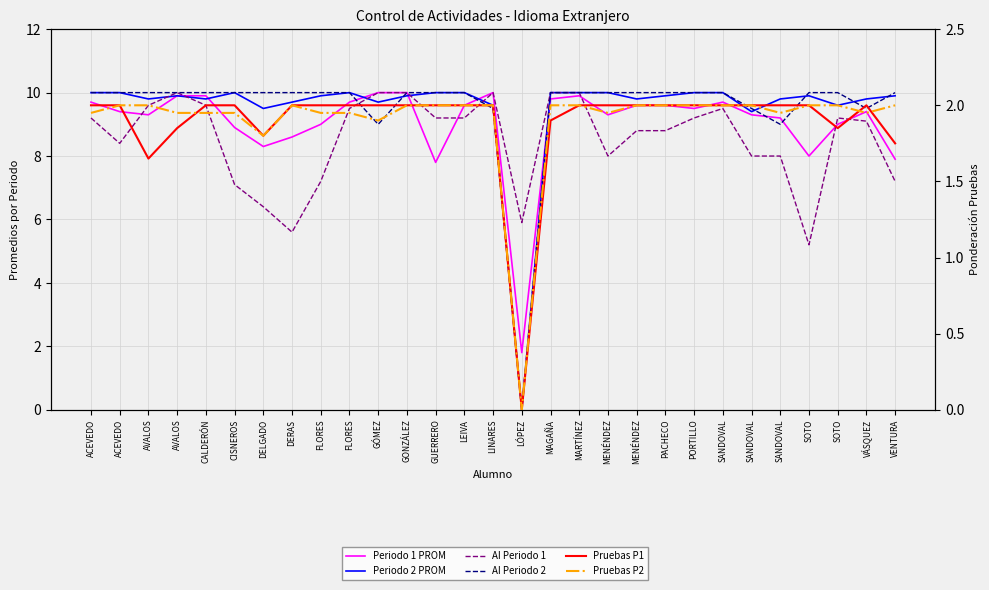

At which label does Periodo 1 PROM reach its peak?

GÓMEZ